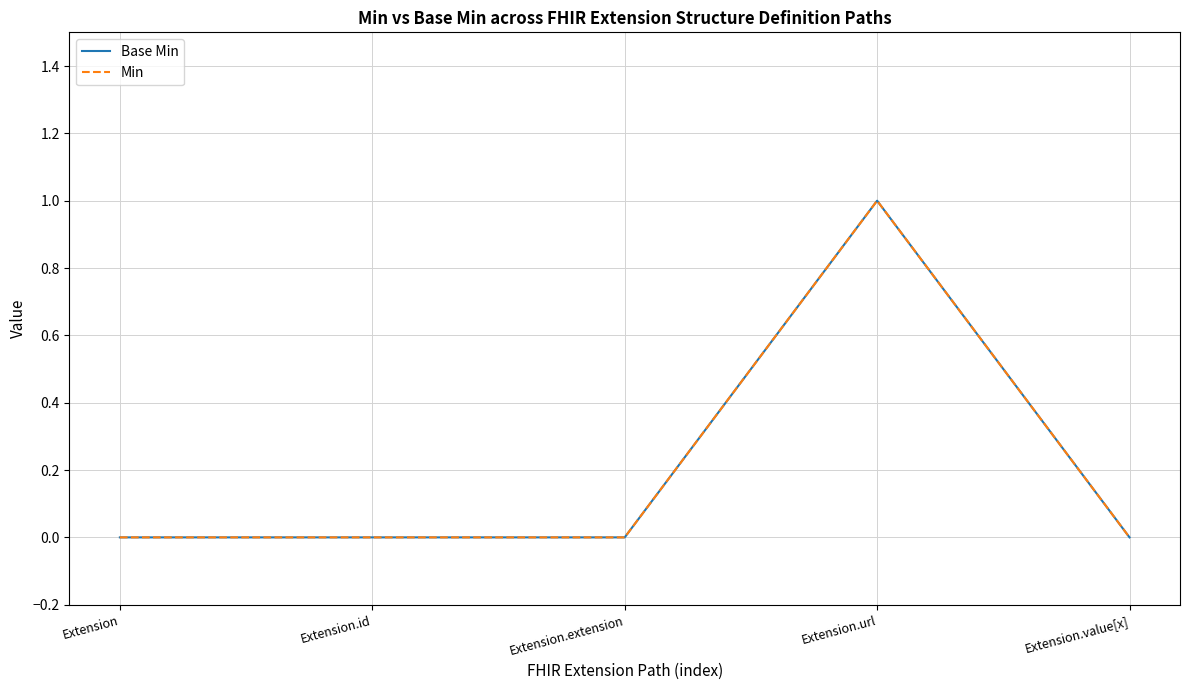

Does the chart have visible grid lines?

Yes